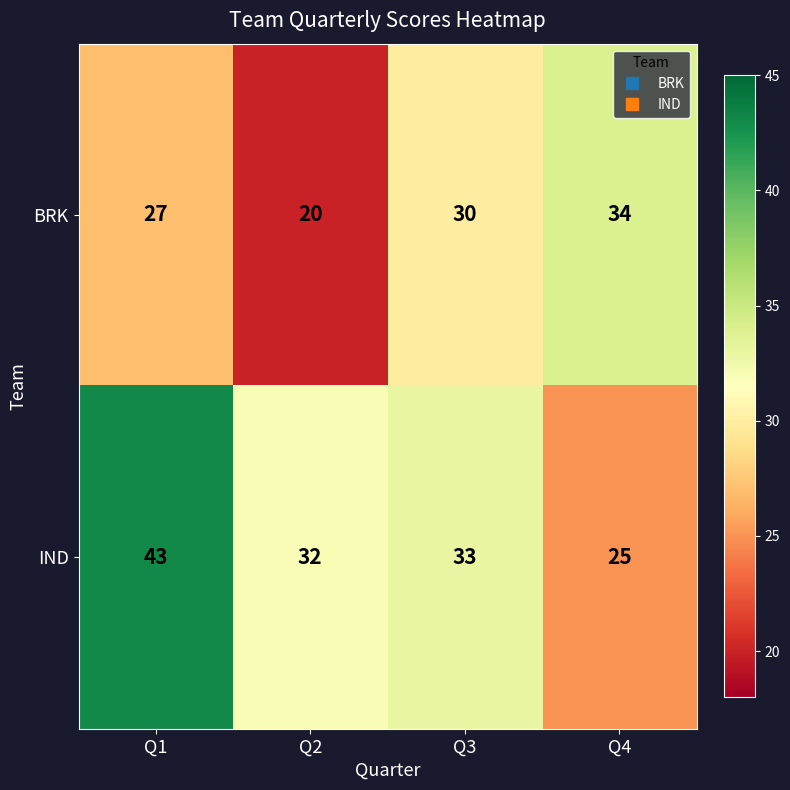

Is it true that IND equals 51 at Q3?

False